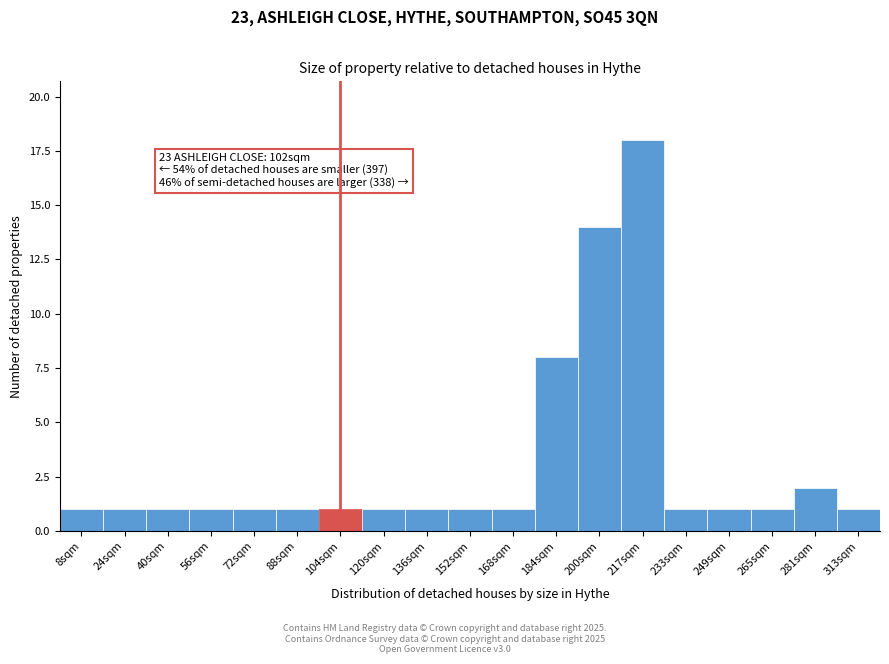

Reading left to right, list all the values displayed in this chart.

1	1	1	1	1	1	1	1	1	1	1	8	14	18	1	1	1	2	1